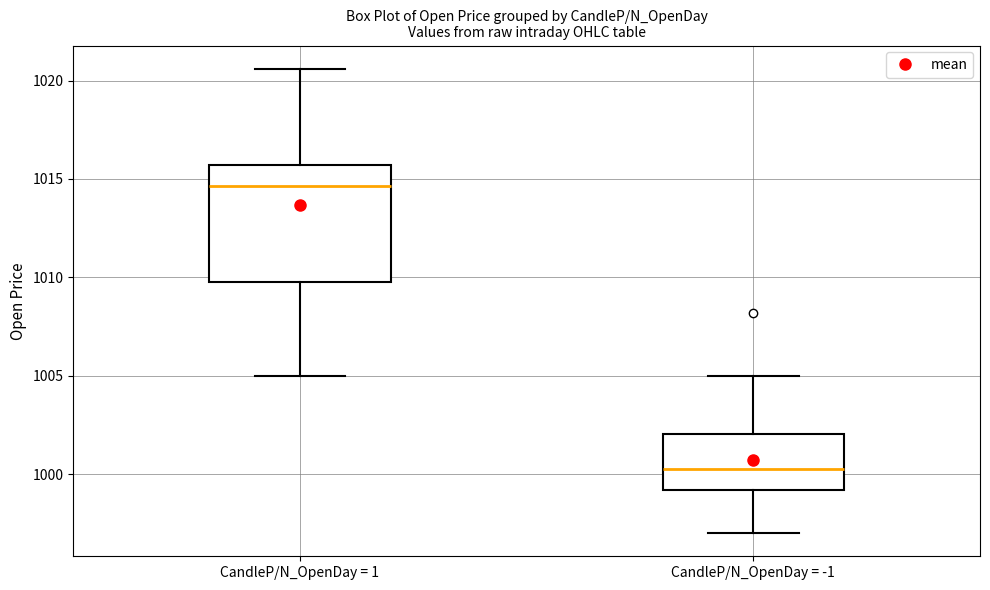

Which box is the tallest, from its lower edge to its upper edge?

CandleP/N_OpenDay = 1